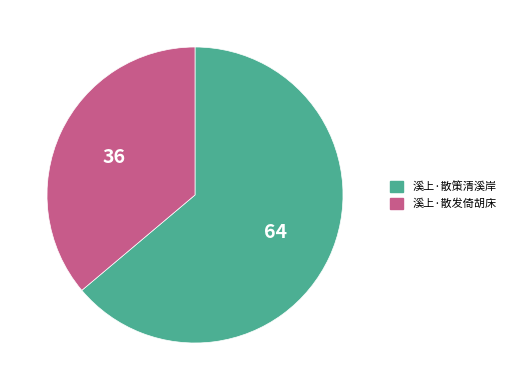

The 溪上·散策清溪岸 slice represents 77% of the pie. True or false?

False